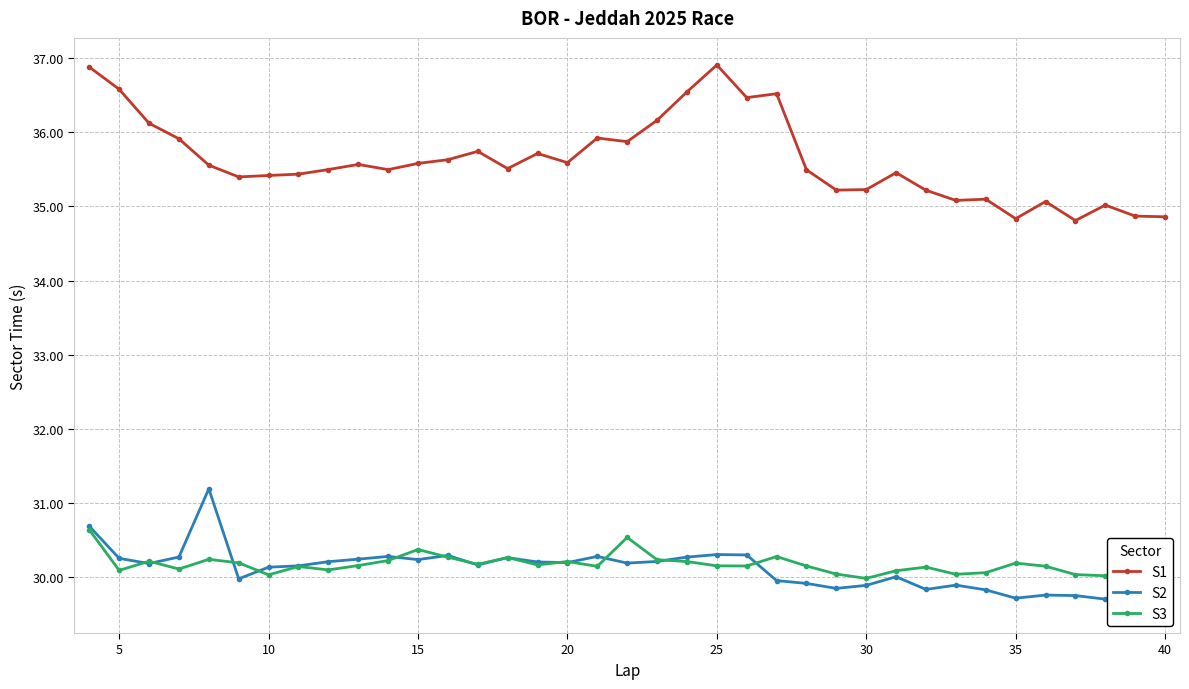

The S1 series shows 9.7 at 15. True or false?

False